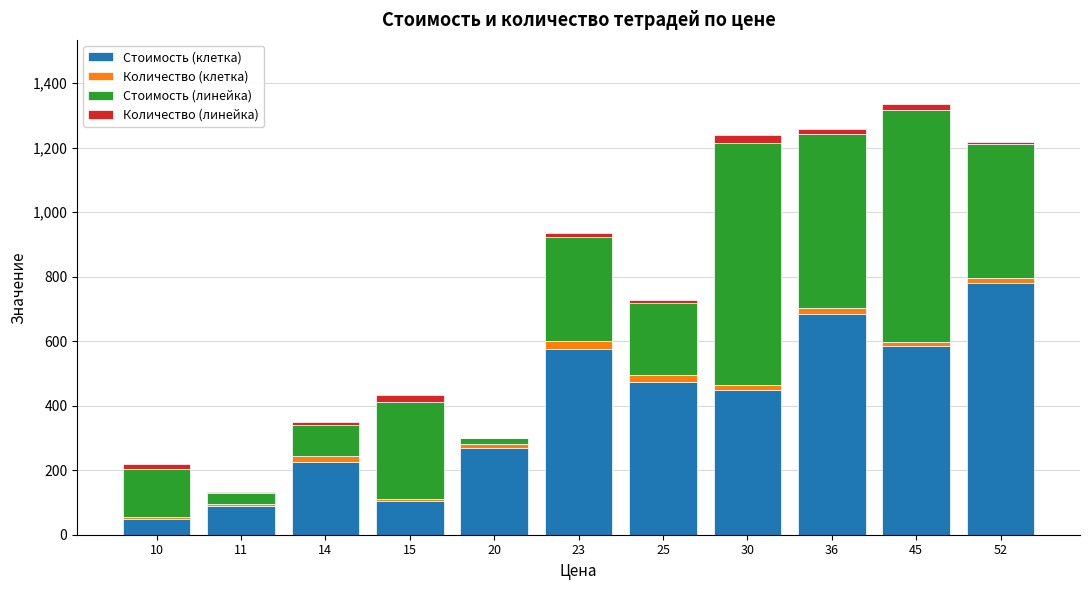

At which label is Стоимость (клетка) closest to 415?

30